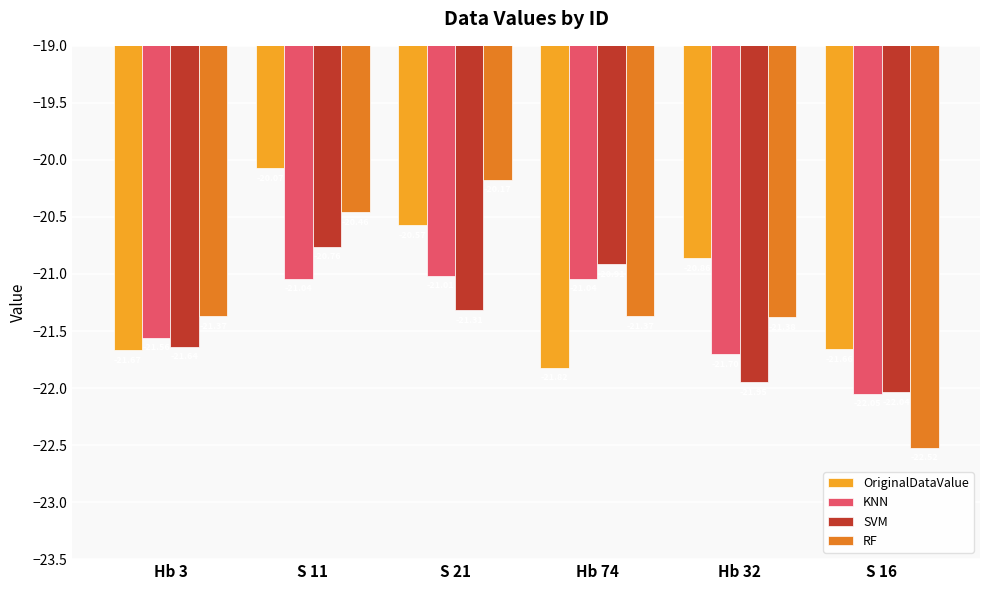

Count the number of categories in the chart.

6